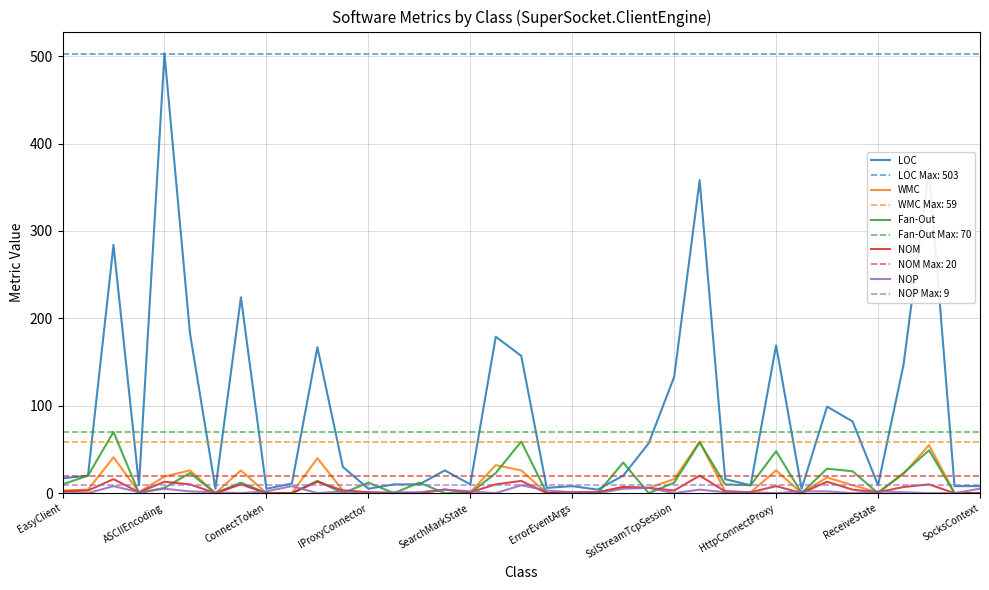

The Fan-Out series shows 0 at SocksContext. True or false?

True